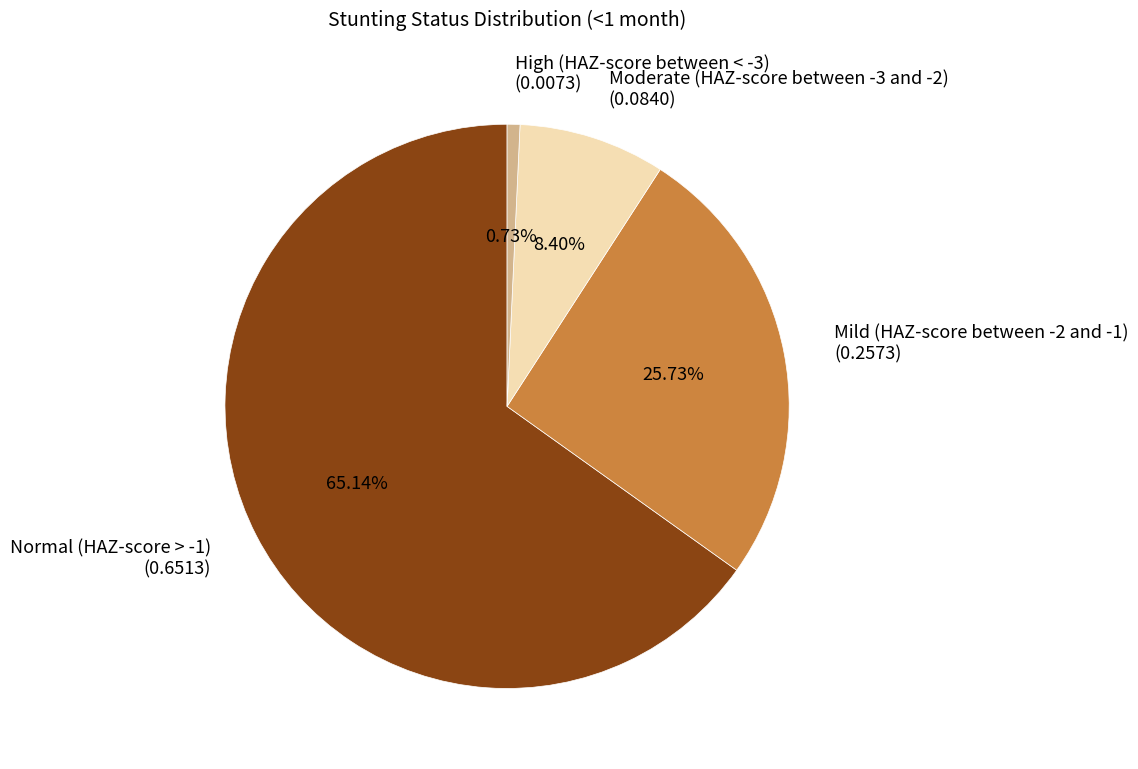

What percentage is the Moderate (HAZ-score between -3 and -2) slice, to the nearest percent?

8%